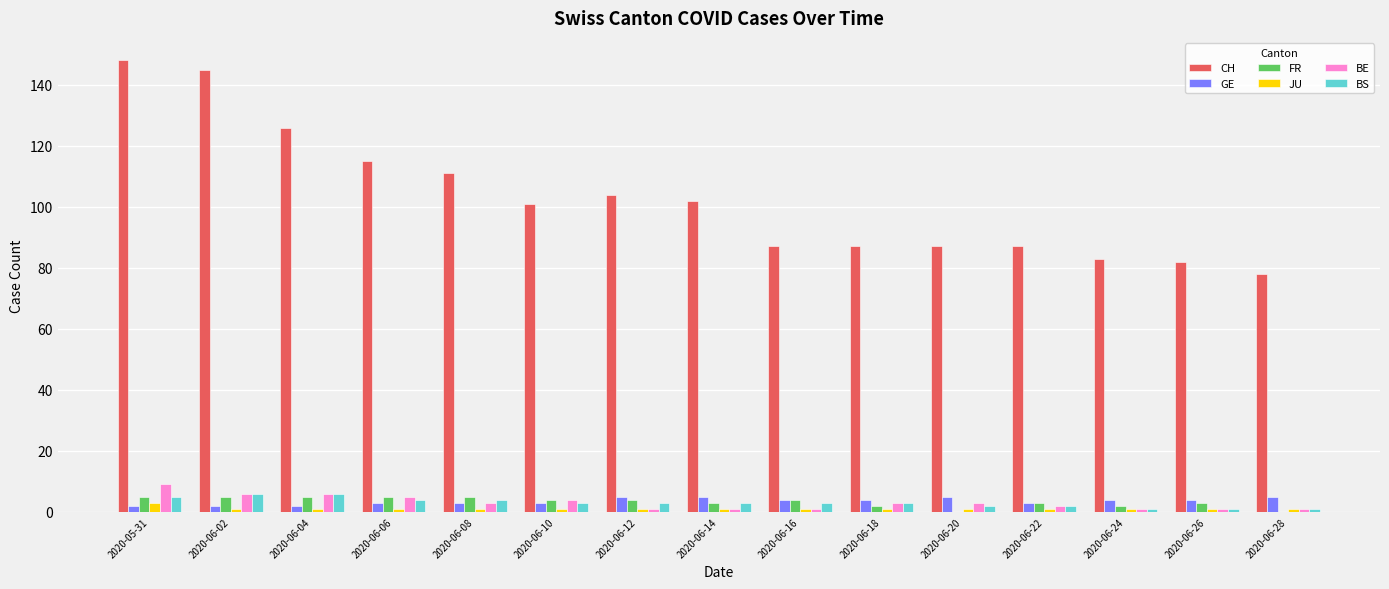

Does the chart contain stacked bars?

No